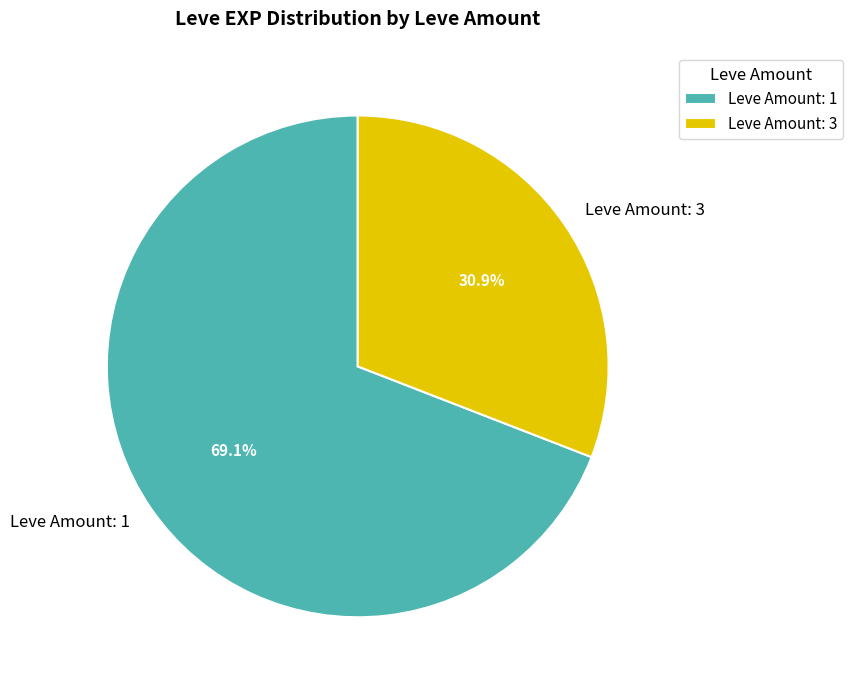

Rank the categories by value from highest to lowest.

Leve Amount: 1, Leve Amount: 3